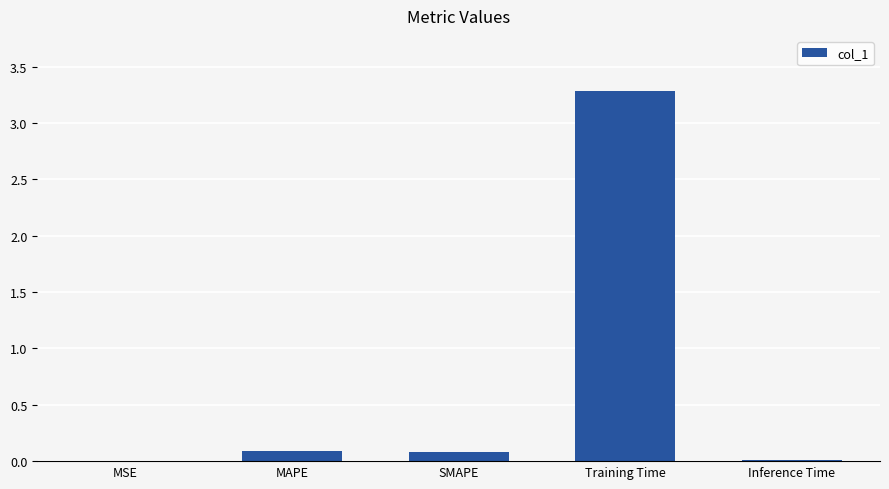

What is the change in value from SMAPE to Inference Time?

-0.1